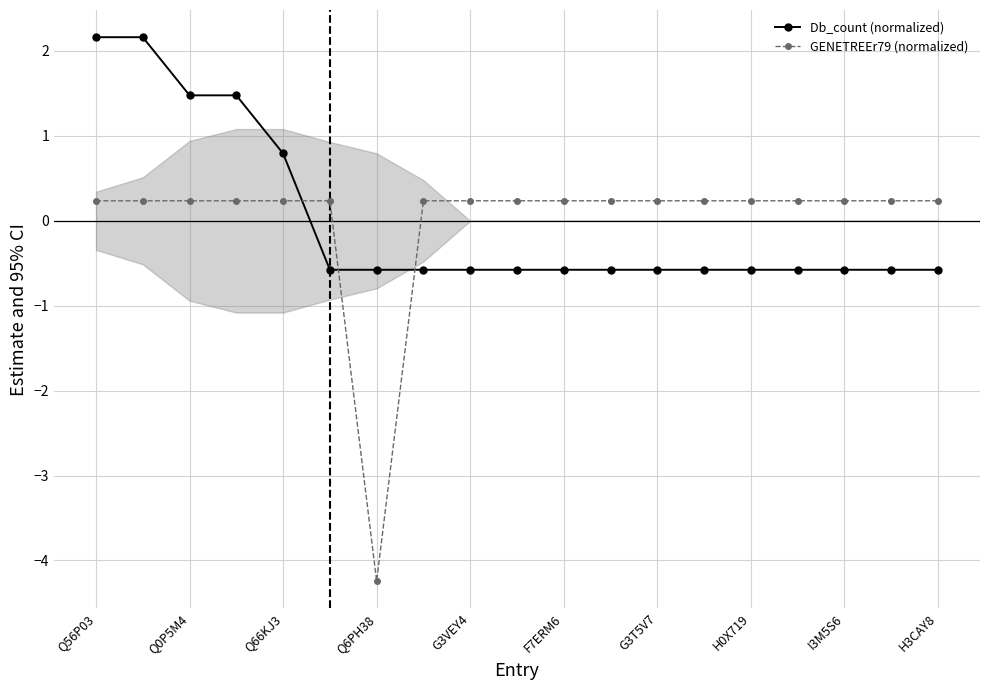

Reading left to right, transcribe all the data shown in this chart.

Db_count (normalized): 2.2	2.2	1.5	1.5	0.8	-0.6	-0.6	-0.6	-0.6	-0.6	-0.6	-0.6	-0.6	-0.6	-0.6	-0.6	-0.6	-0.6	-0.6
GENETREEr79 (normalized): 0.2	0.2	0.2	0.2	0.2	0.2	-4.2	0.2	0.2	0.2	0.2	0.2	0.2	0.2	0.2	0.2	0.2	0.2	0.2